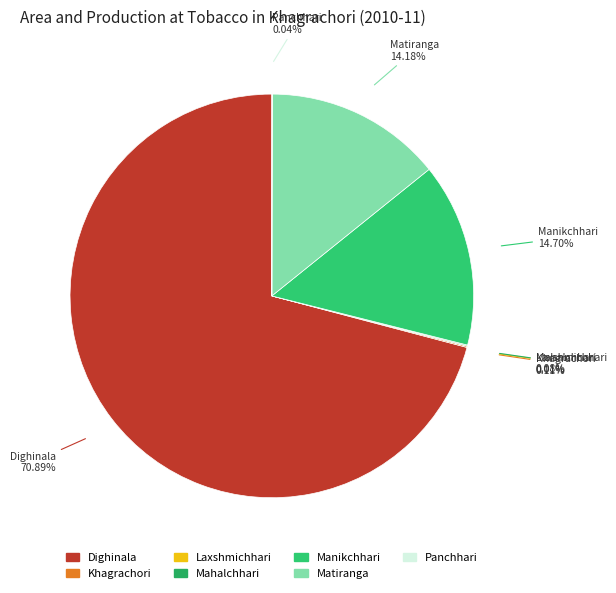

Between Matiranga and Dighinala, which is larger?

Dighinala